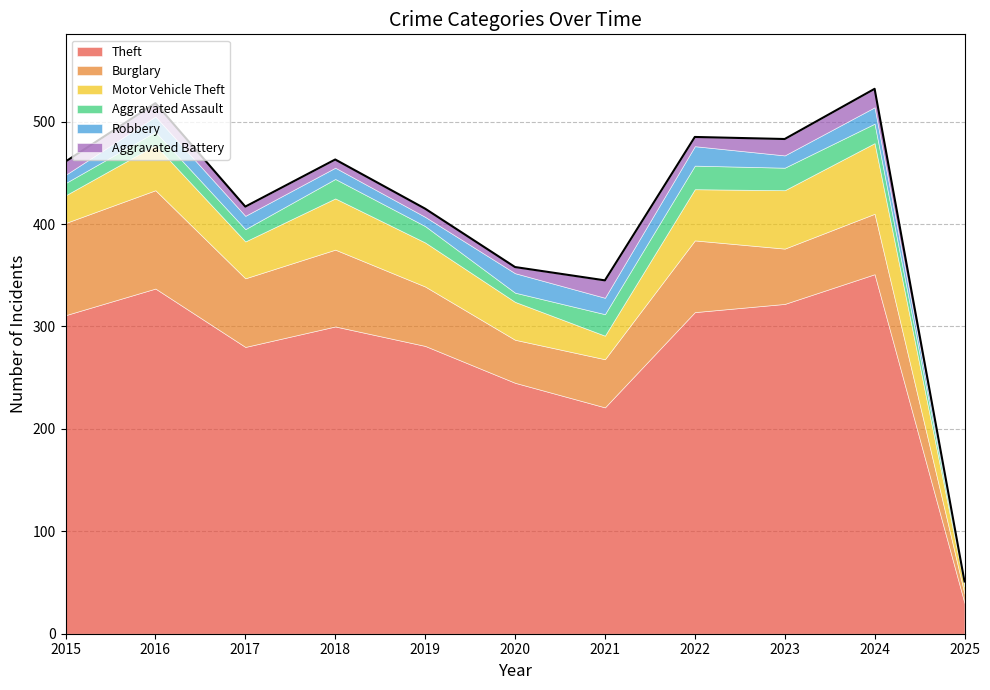

Rank the series by their maximum value, from highest to lowest.

Theft, Burglary, Motor Vehicle Theft, Aggravated Assault, Robbery, Aggravated Battery